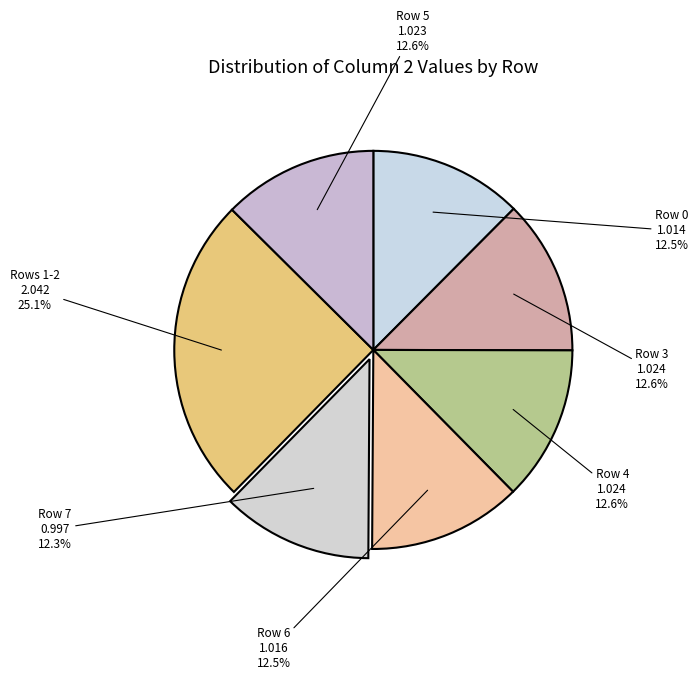

Is the sum of Row 0 and Row 3 greater than half?

No